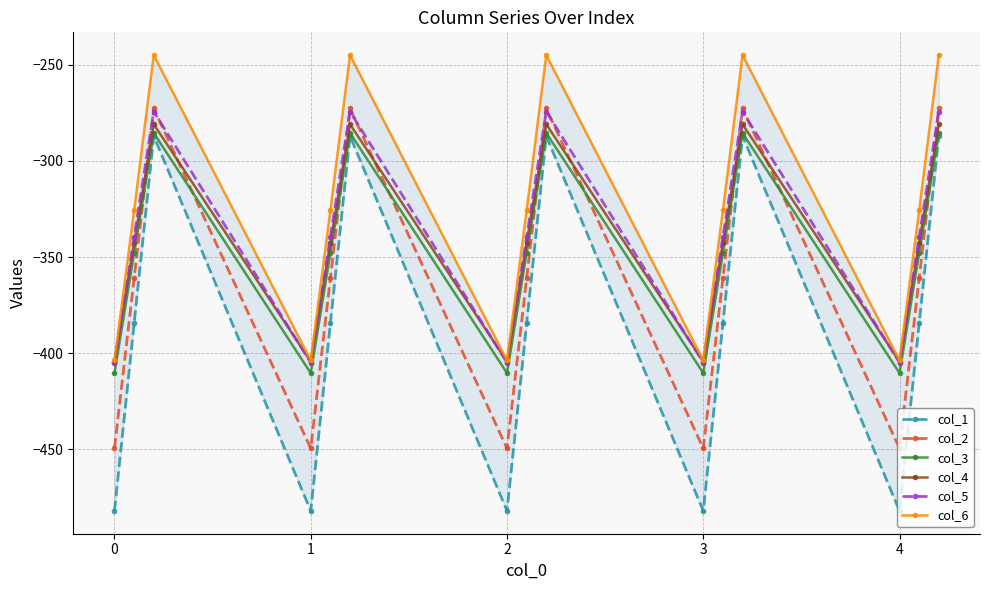

What is the highest value of the col_4 series?

-281.0